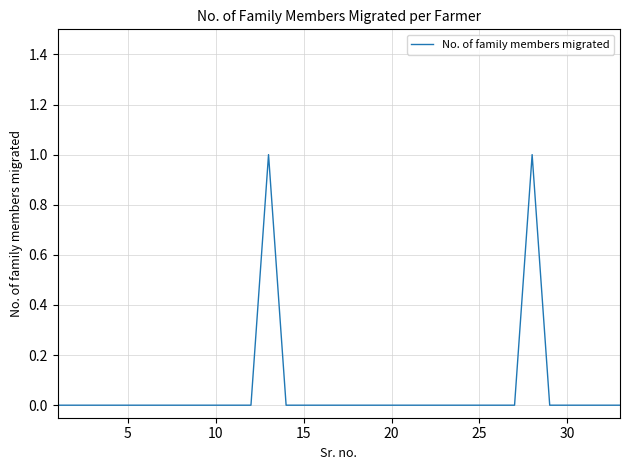

Is this an area chart (filled region under the line)?

No